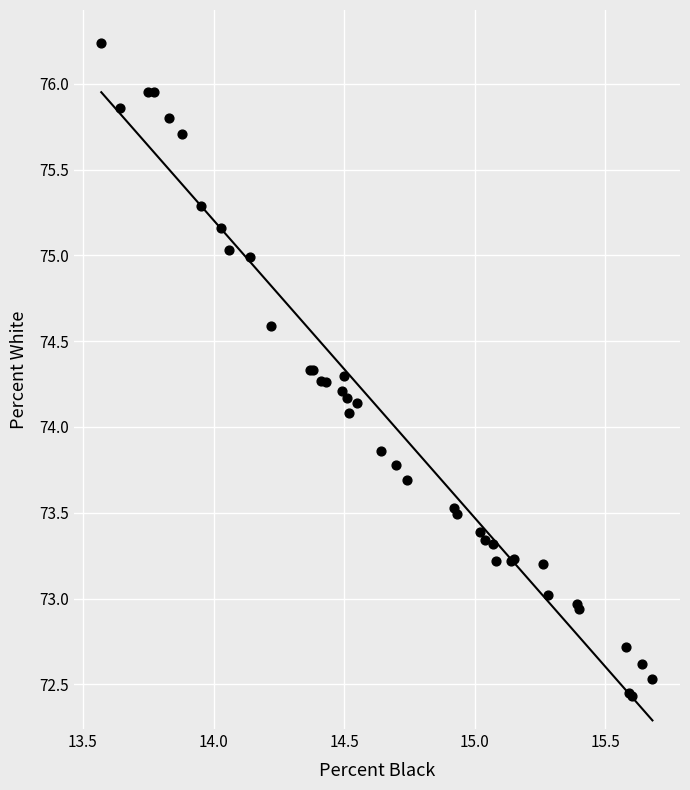

What Y value in the scatter plot is closest to 74?

74.1